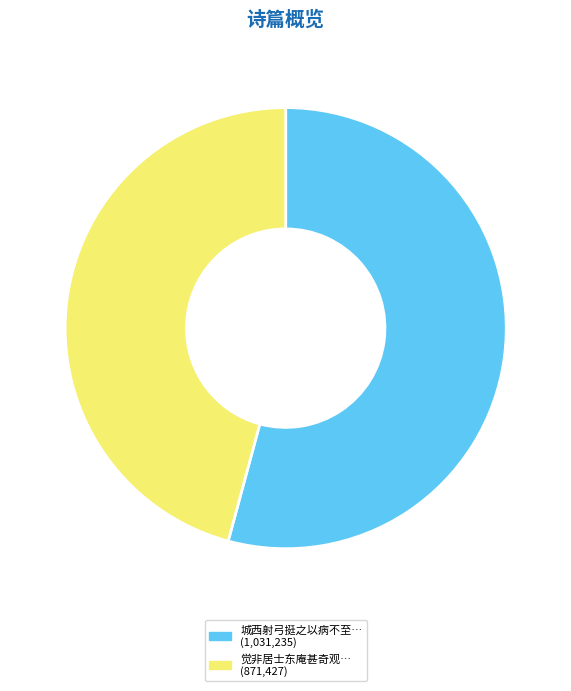

How many slices are in this pie chart?

2